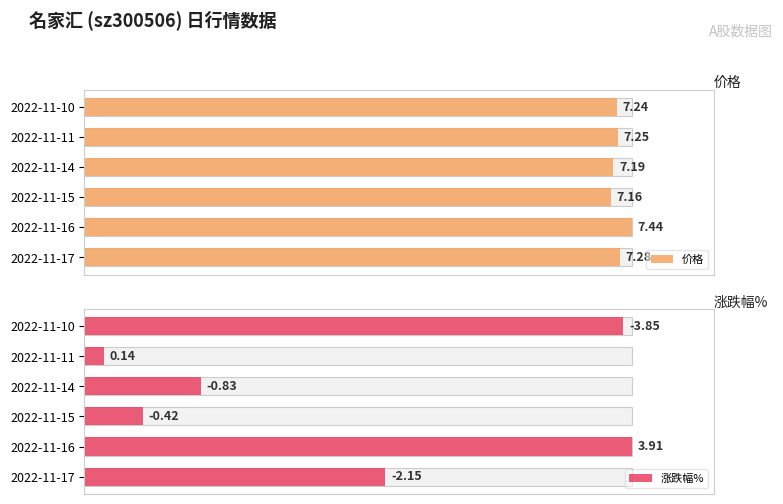

Rank the series by their average value, from highest to lowest.

价格, 涨跌幅%